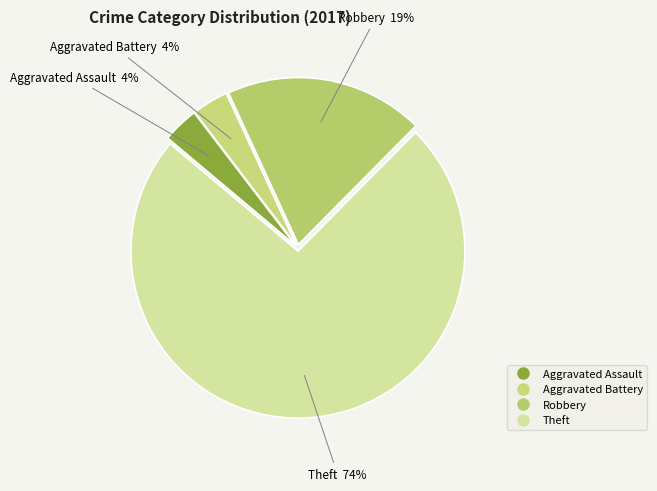

How many segments does this pie chart have?

4